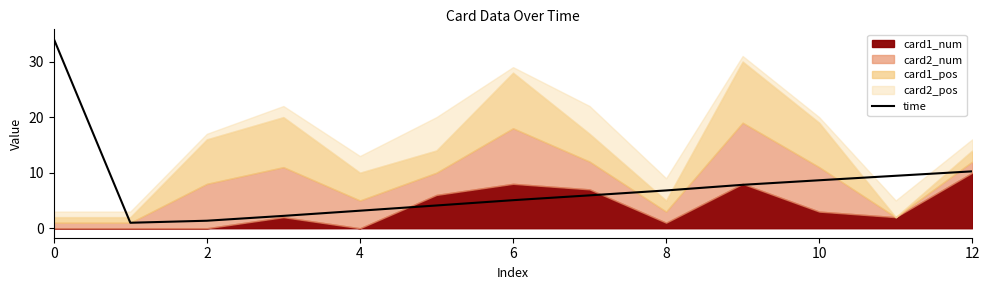

Does the chart have visible grid lines?

No